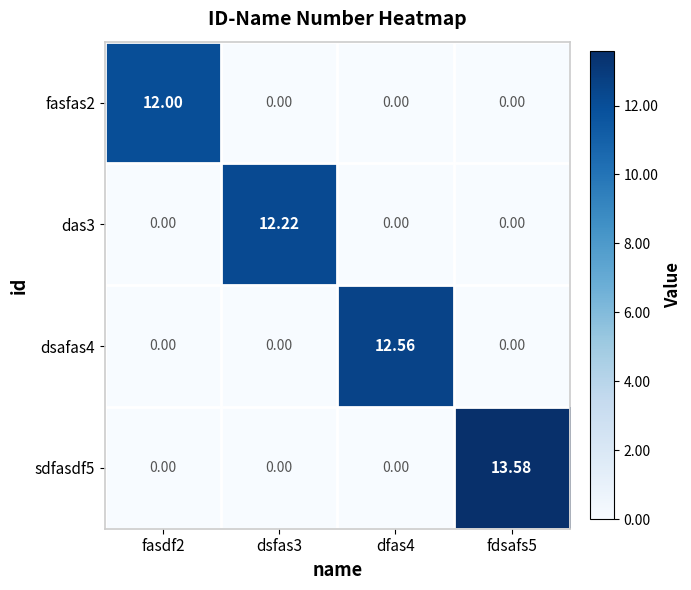

At which category is the sum across all series the highest?

fdsafs5